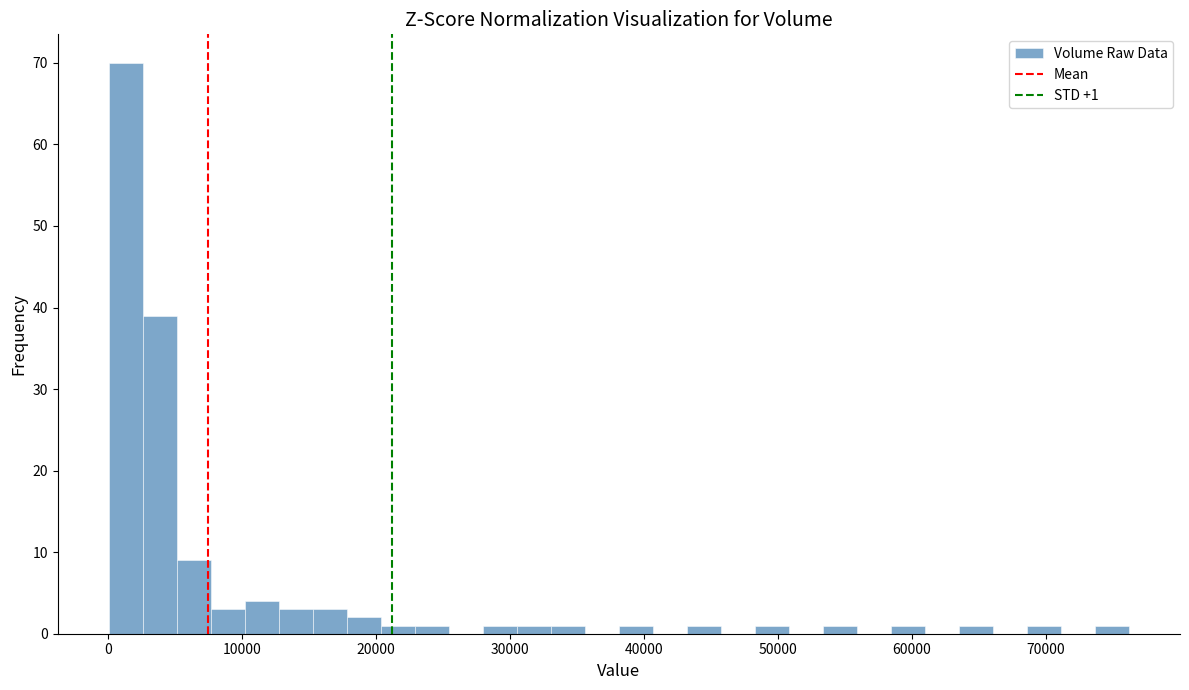

Around what value on the x-axis is the tallest bar? Give the approximate position of its centre, as read against the axis.

1000